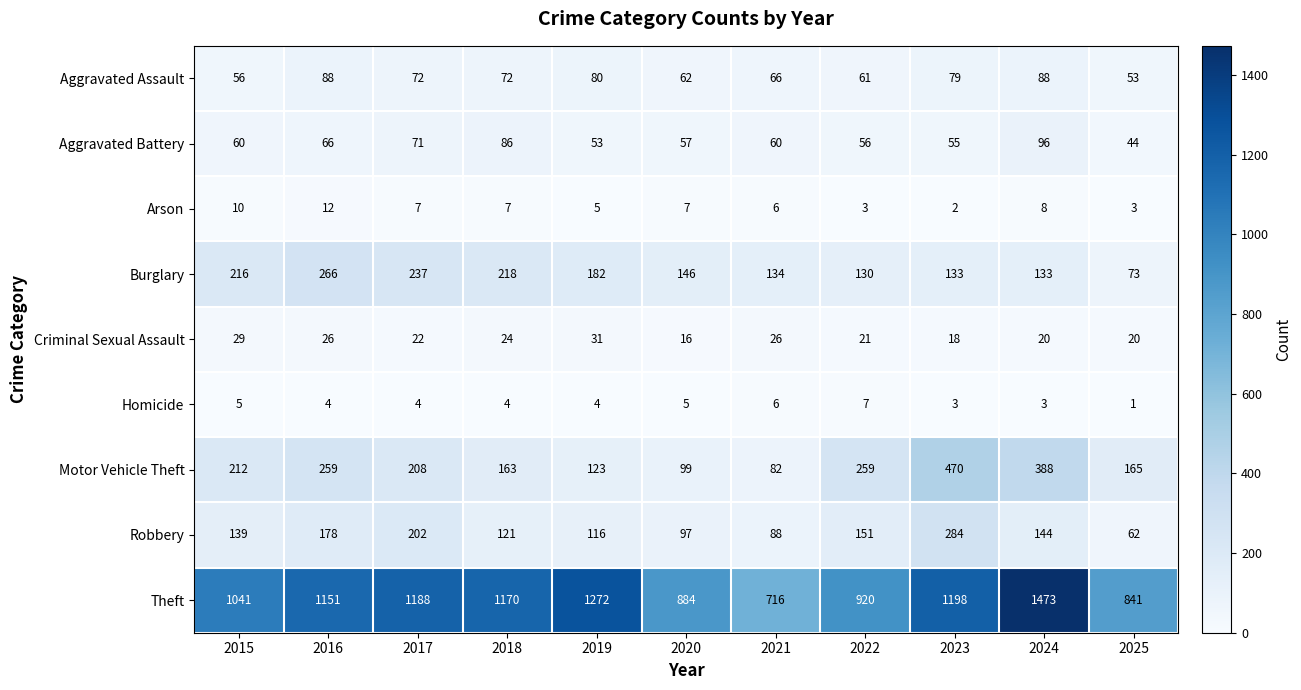

What is the difference between the highest and lowest values at 2019?

1268